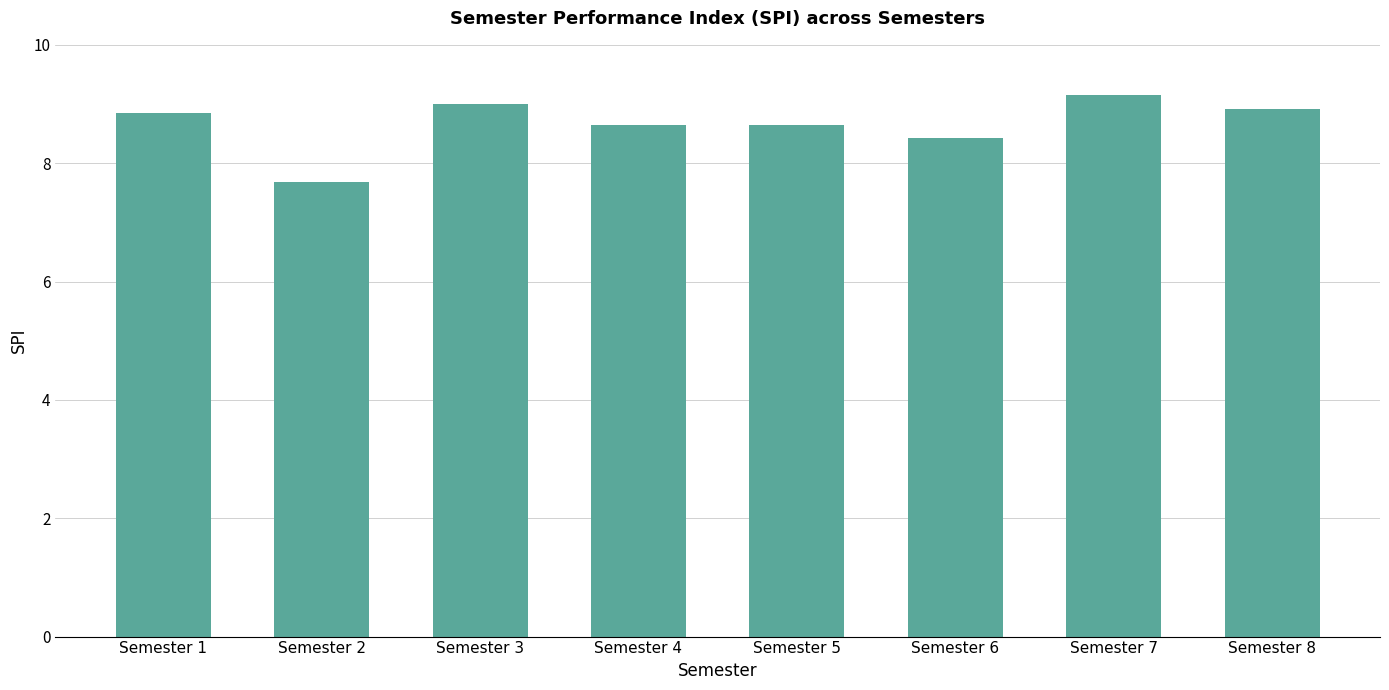

The value at Semester 6 is 12.4. True or false?

False